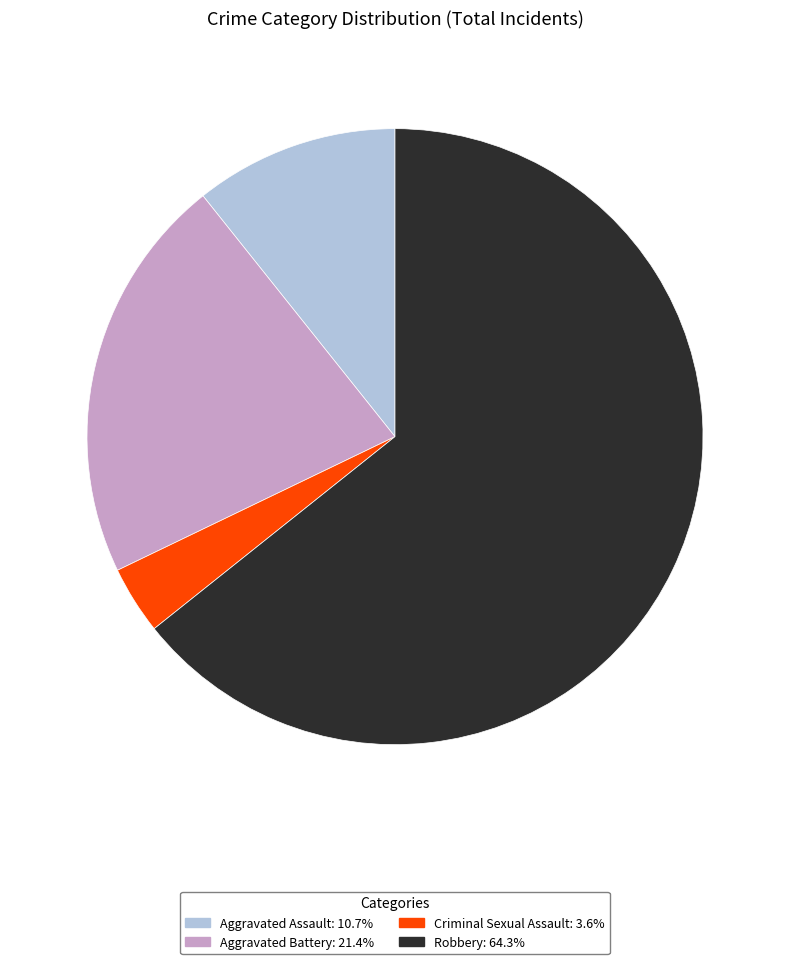

Which category has the biggest portion of the pie?

Robbery